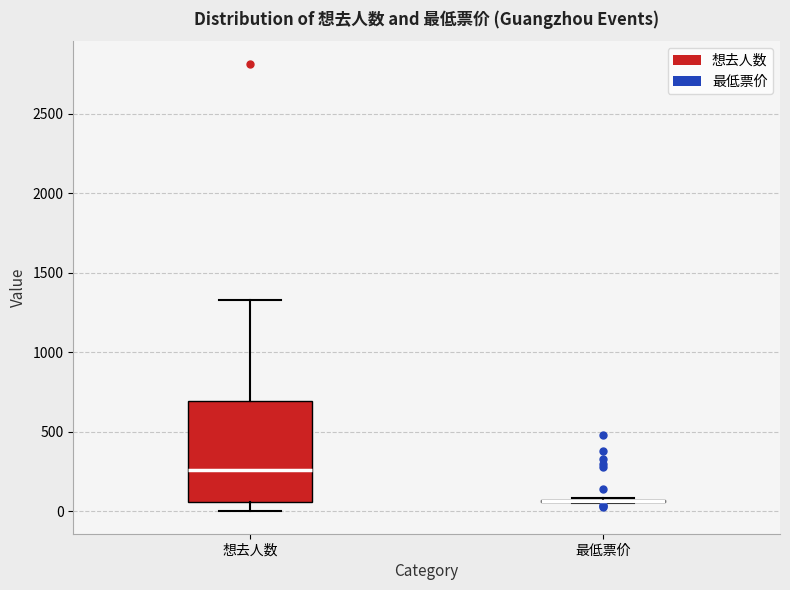

Where is the lower edge of the box for 想去人数 on the y-axis? The values are not printed on the chart, so give them approximately, as read against the axis.

50